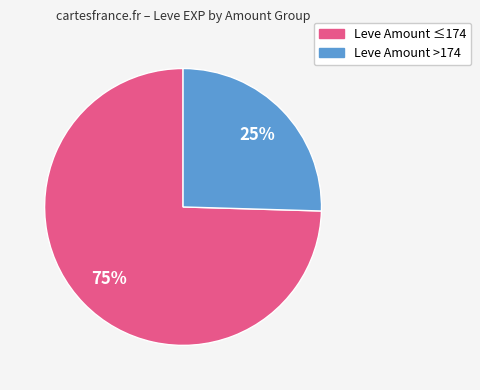

To the nearest percent, what is the average slice percentage?

50%